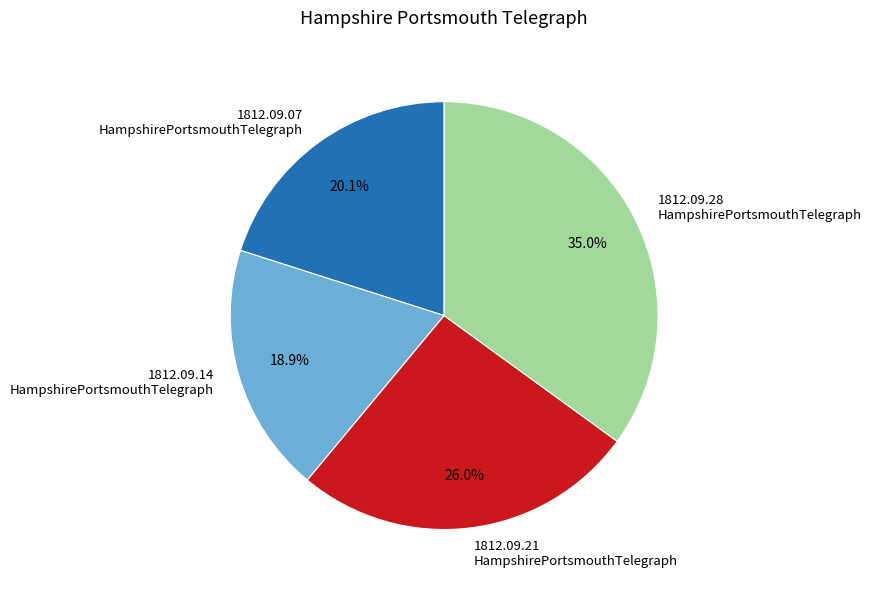

Does 1812.09.28 HampshirePortsmouthTelegraph represent more than half of the total?

No